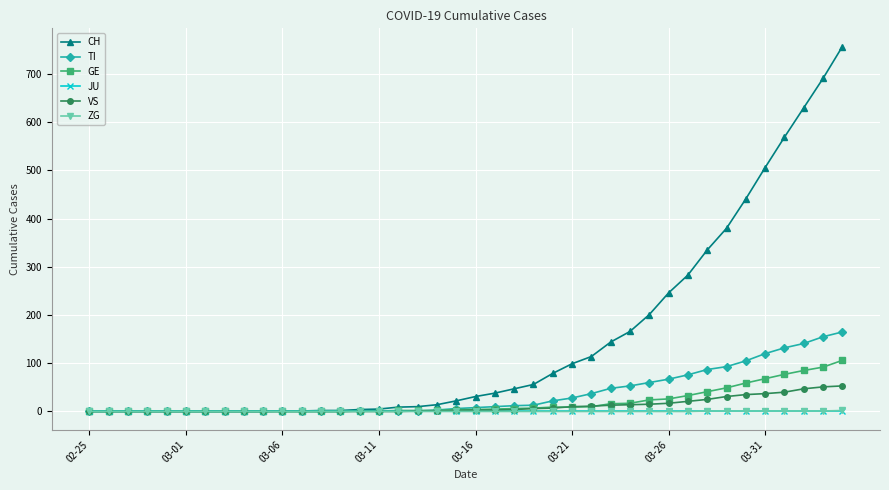

What is the greatest value displayed?

757